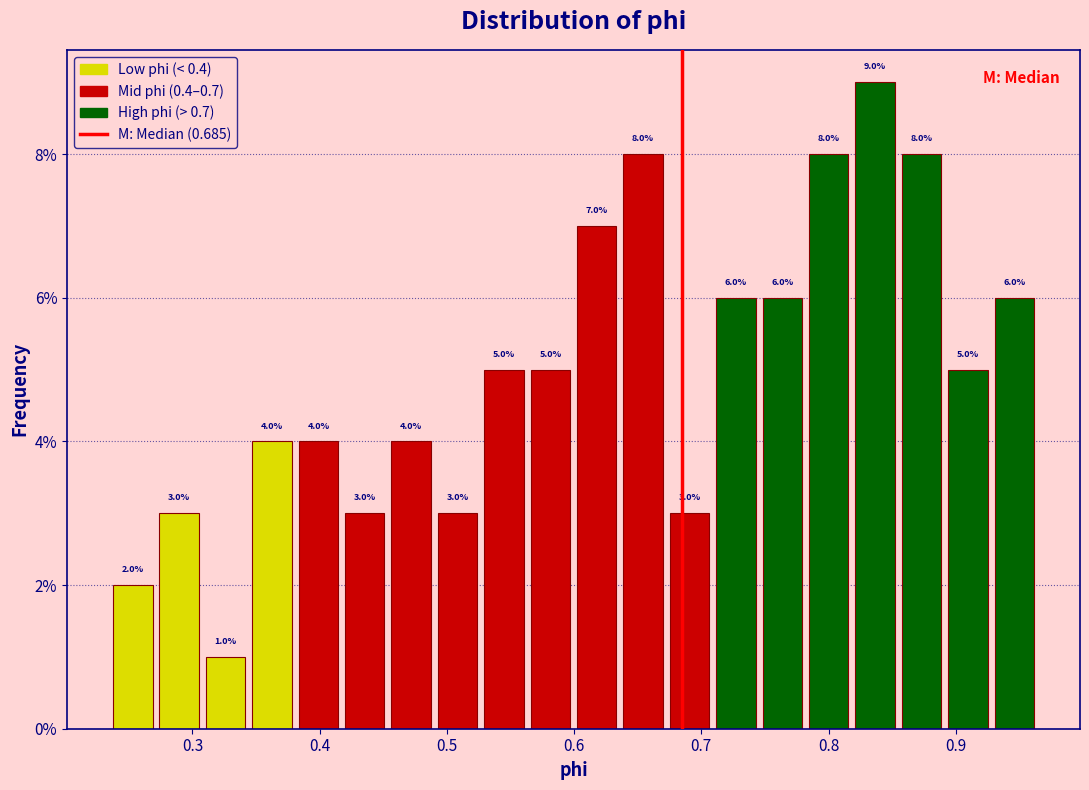

Around what value on the x-axis is the tallest bar? Give the approximate position of its centre, as read against the axis.

0.84